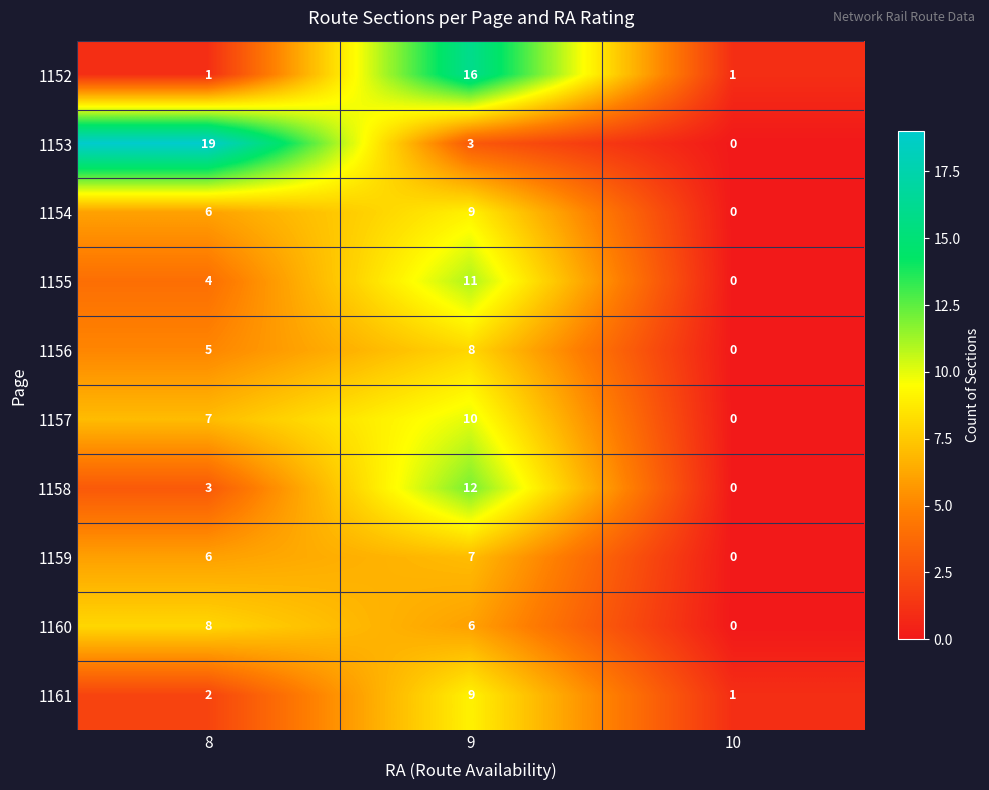

Rank the categories by 1153 value from lowest to highest.

10, 9, 8